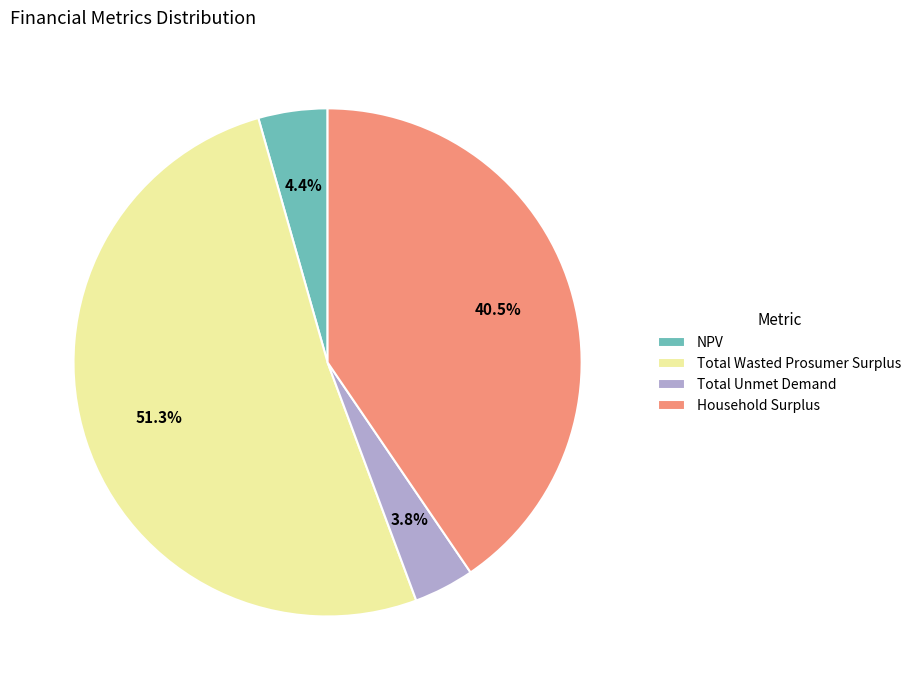

Which category has the biggest portion of the pie?

Total Wasted Prosumer Surplus